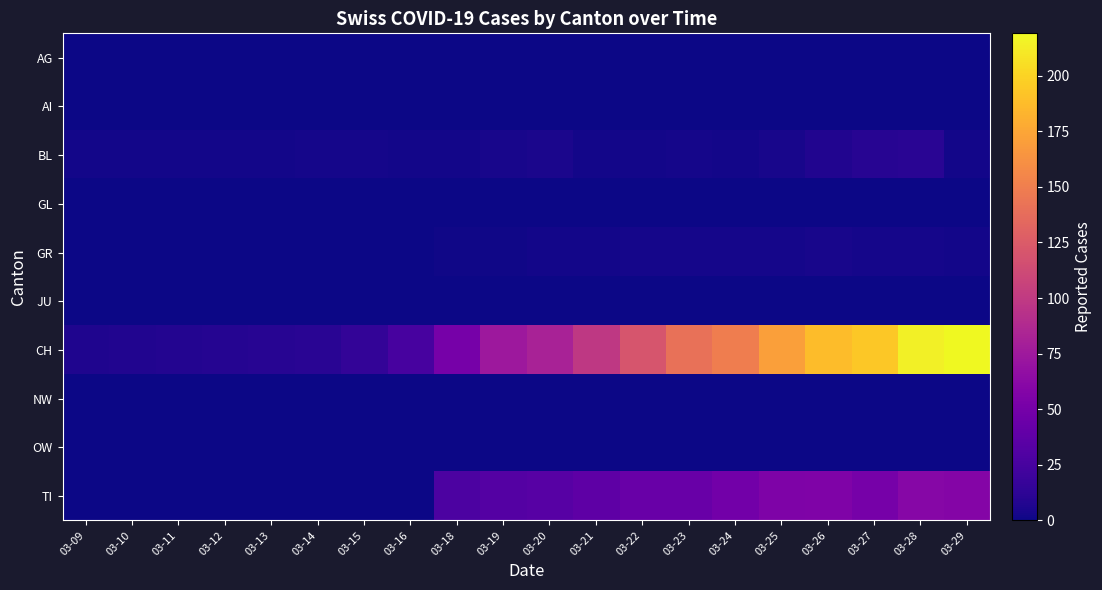

Count the number of data series in this chart.

10